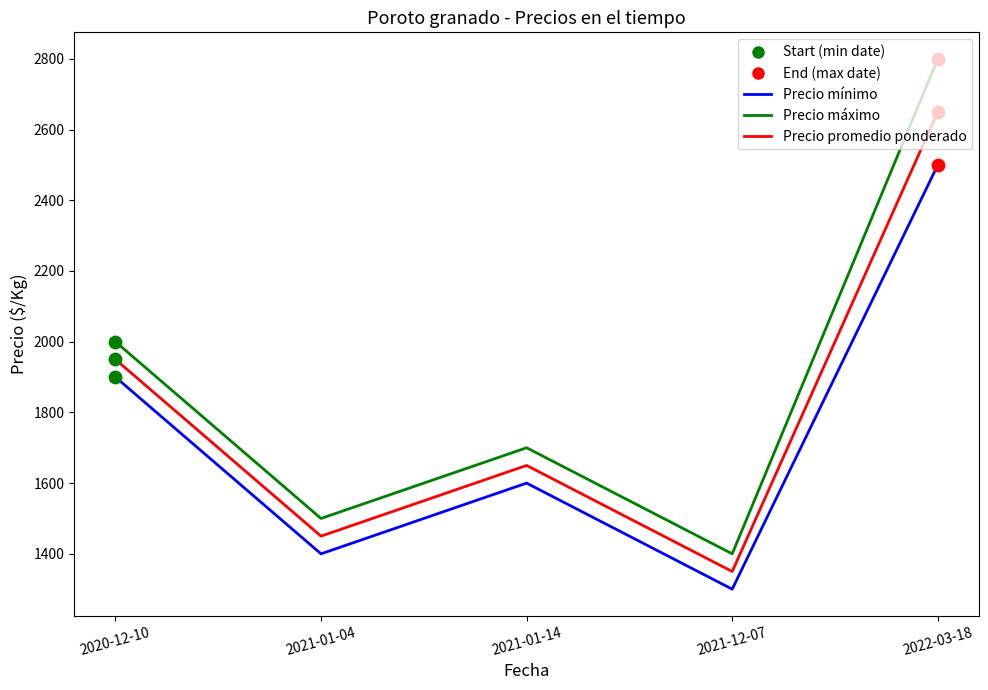

What is the difference between the maximum and minimum values in the Precio mínimo series?

1200